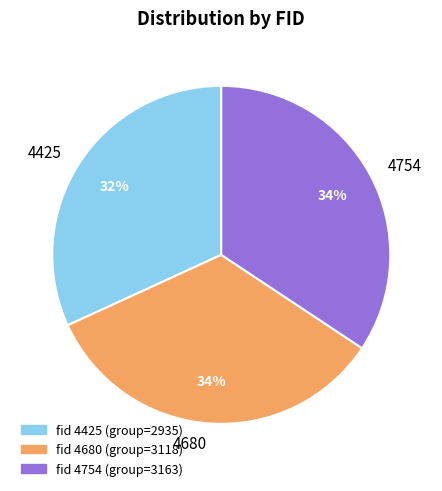

True or false: 4680 accounts for 40% of the total.

False